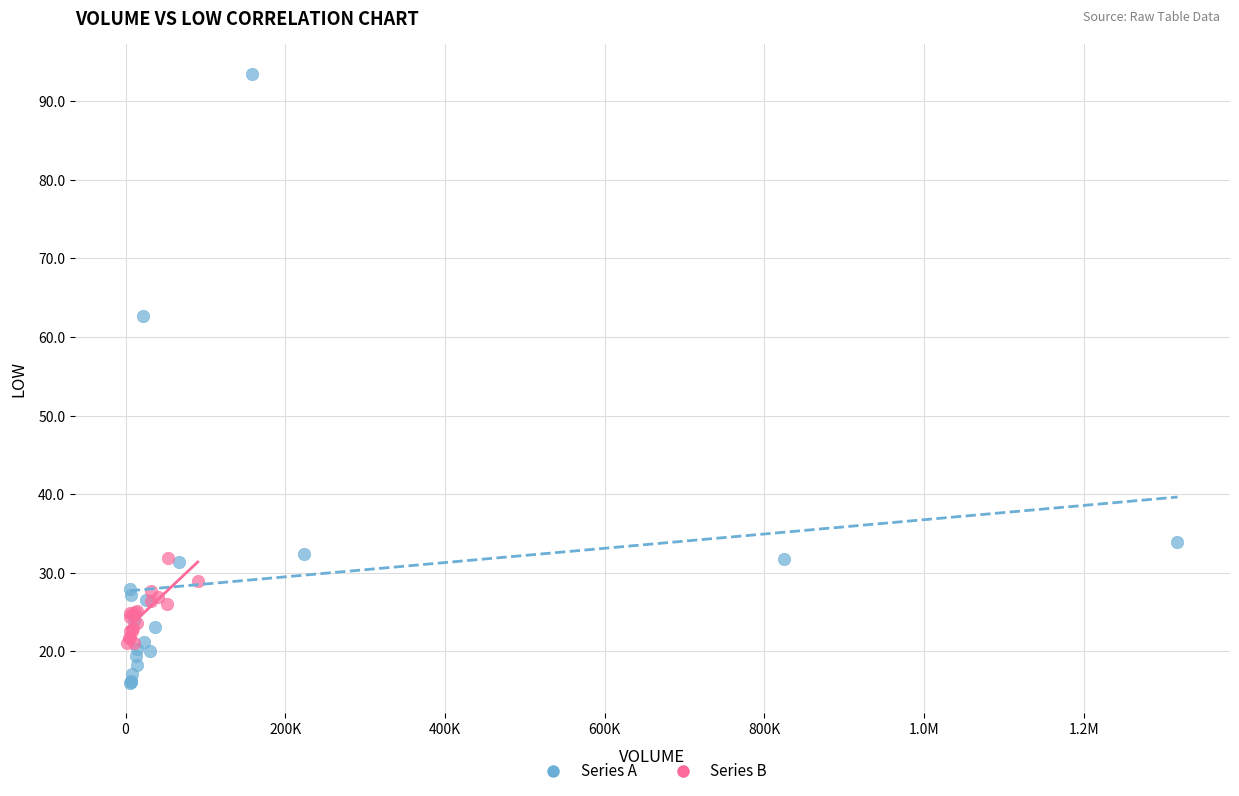

Which series has the largest Y range (max minus min)?

Series A